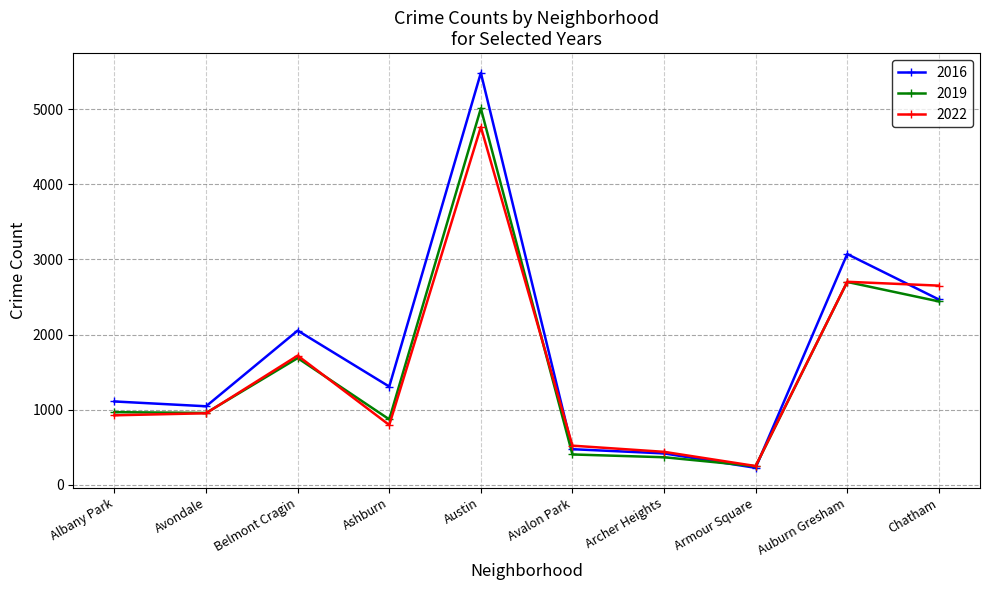

At which category does 2016 reach its first local peak?

Belmont Cragin